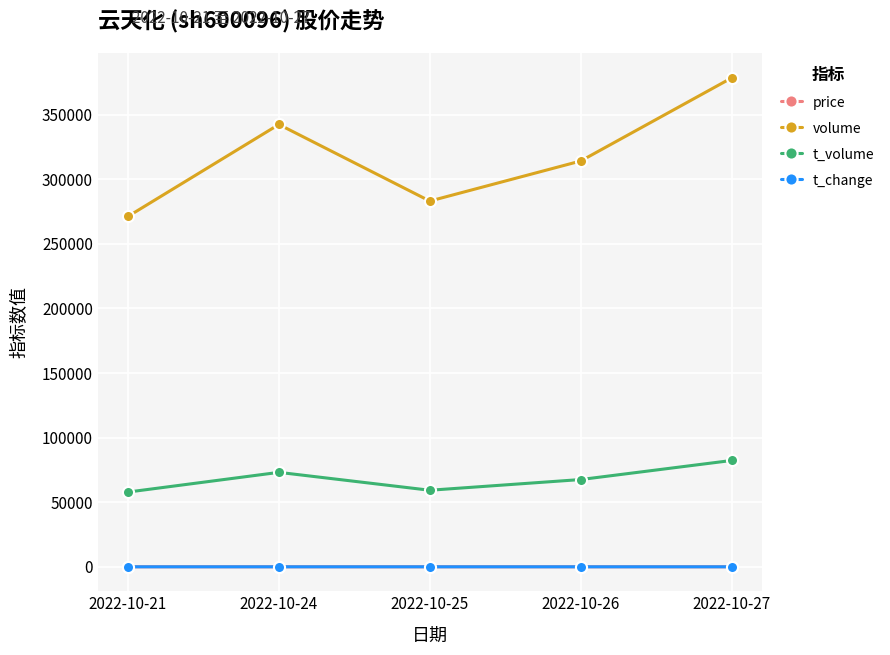

True or false: volume and price cross at least once.

False